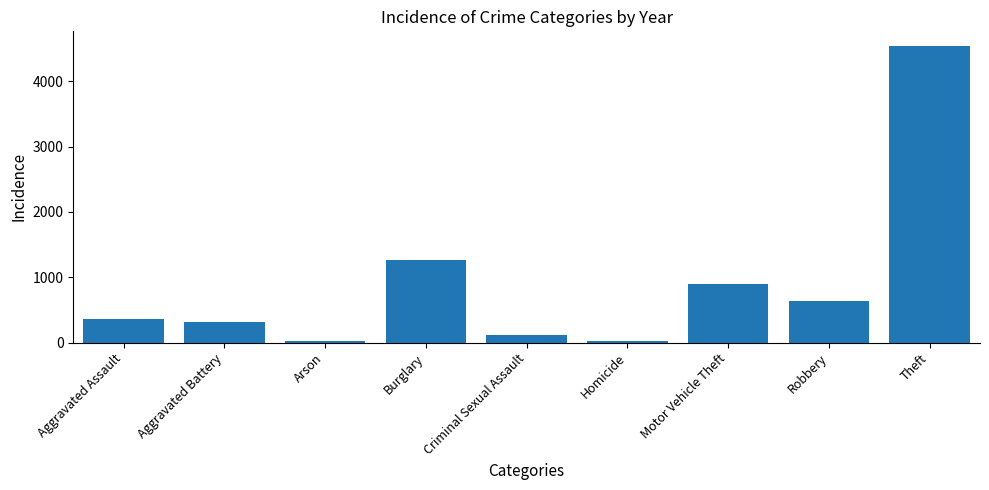

What is the difference between the values at Aggravated Assault and Arson?

338